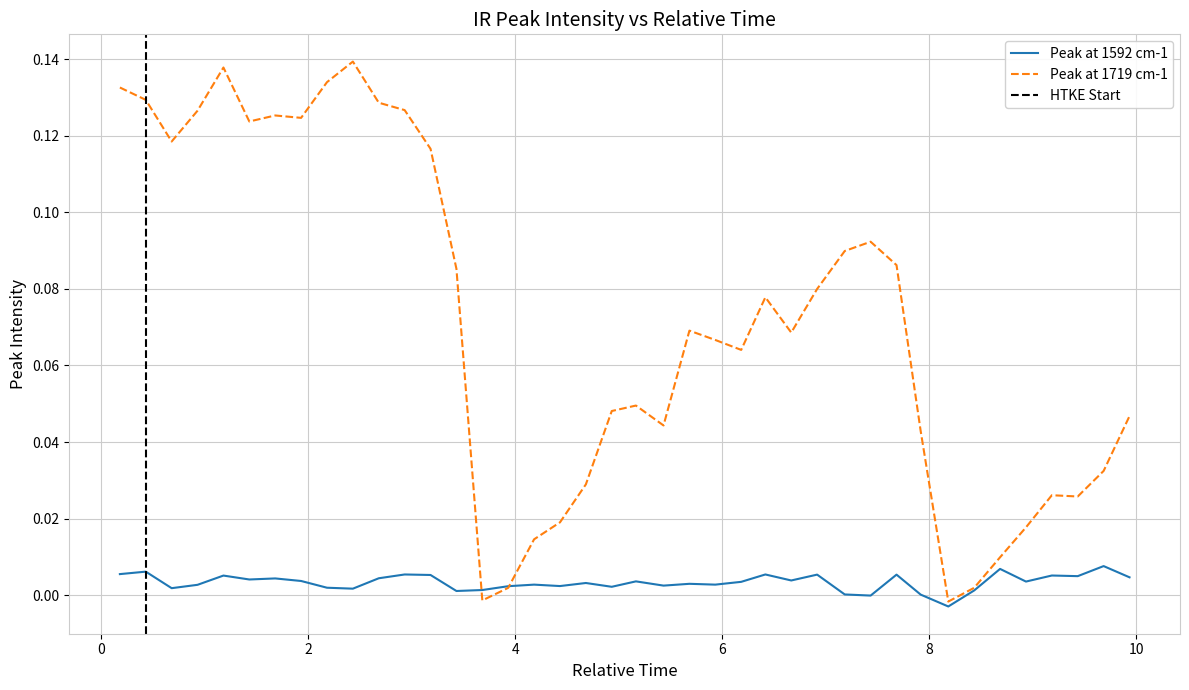

How many lines are shown in the chart?

2